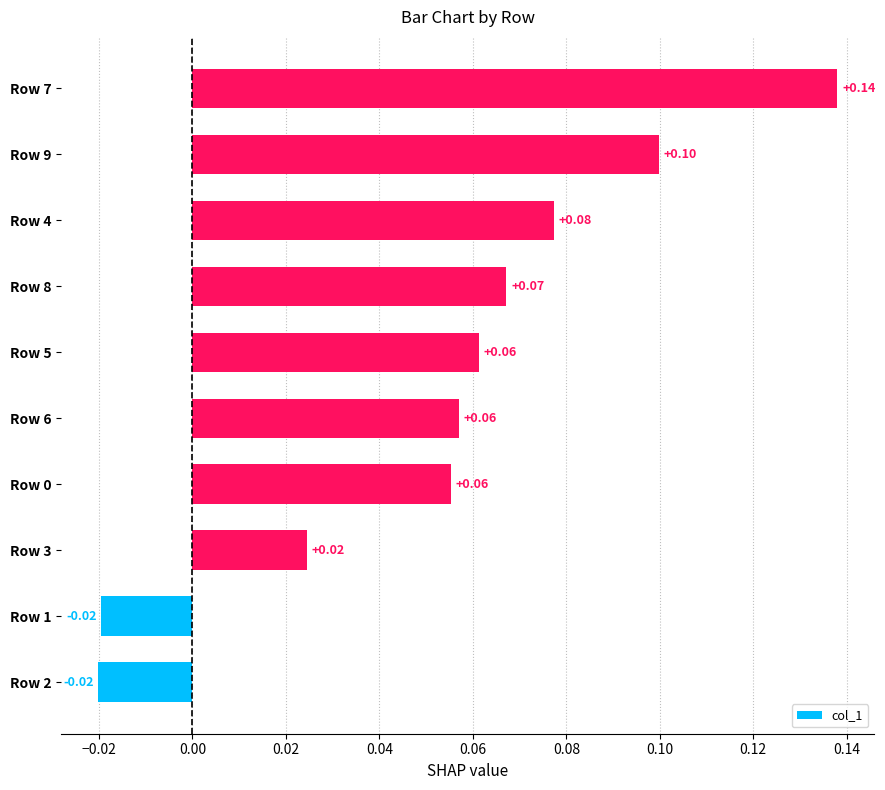

What is the average value?

0.1